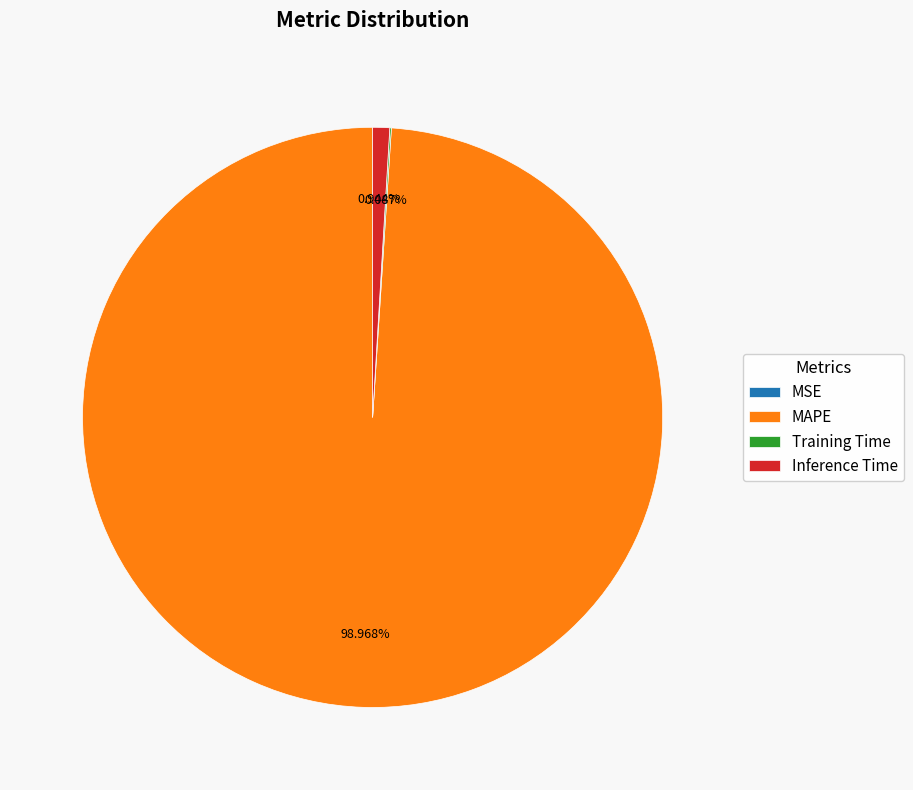

What is the largest slice in the pie chart?

MAPE